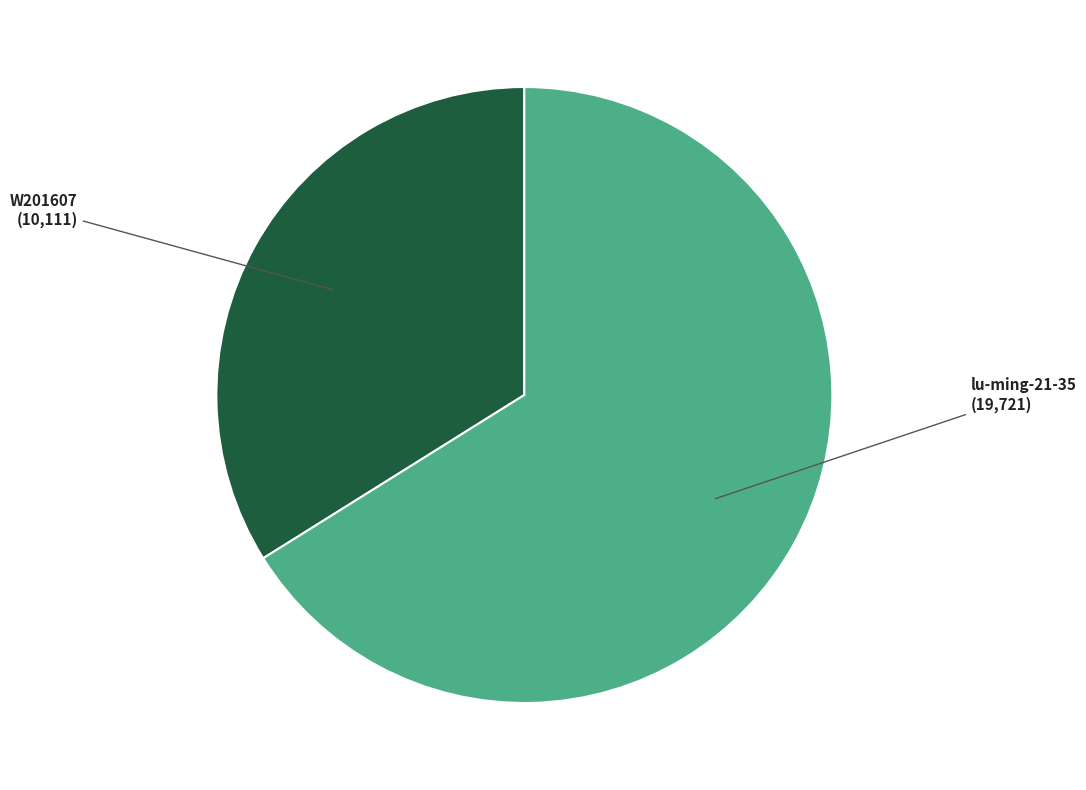

Which slice is the largest?

lu-ming-21-35